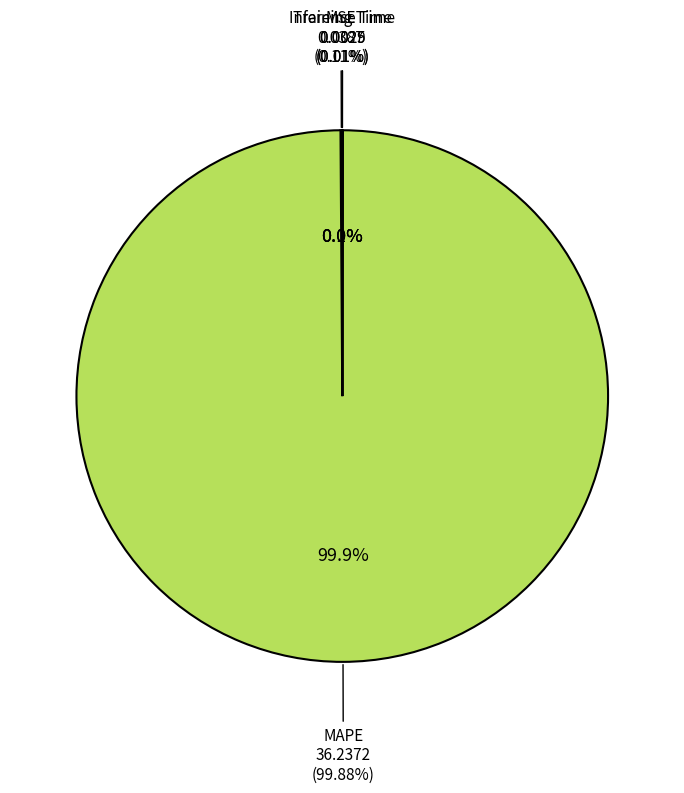

Which has a higher value, MSE or MAPE?

MAPE